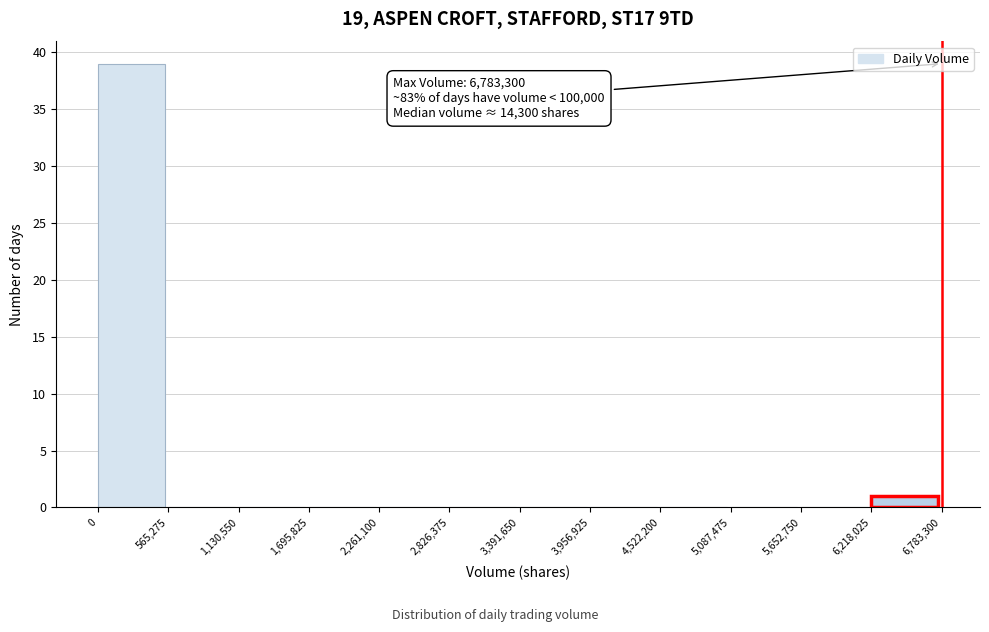

Over which range of the x-axis is the bar tallest?

0 to 565,275